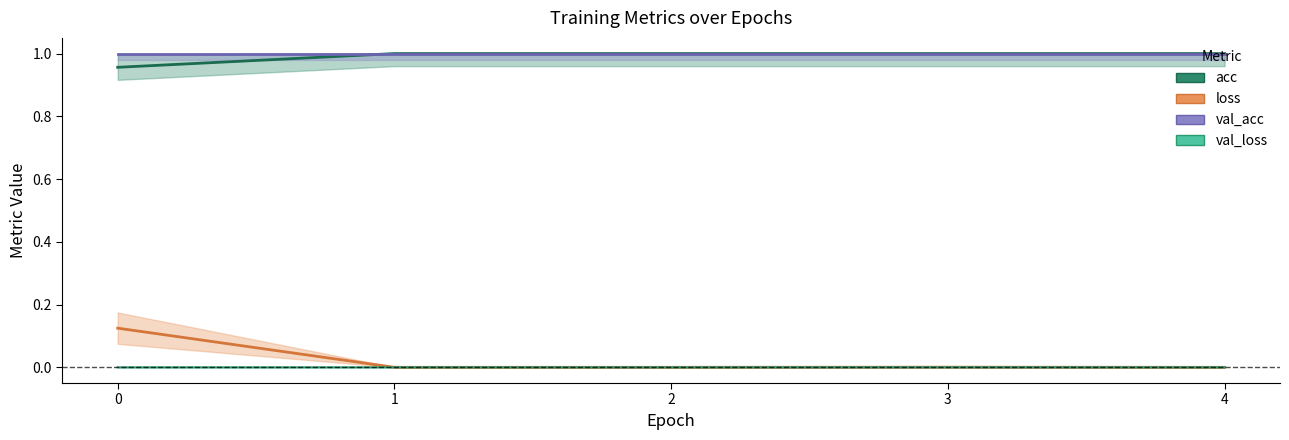

Reading left to right, extract all data points from this chart.

acc: 0=1.0	1=1.0	2=1.0	3=1.0	4=1.0
val_acc: 0=1.0	1=1.0	2=1.0	3=1.0	4=1.0
loss: 0=0.1	1=0.0	2=0.0	3=0.0	4=0.0
val_loss: 0=0.0	1=0.0	2=0.0	3=0.0	4=0.0